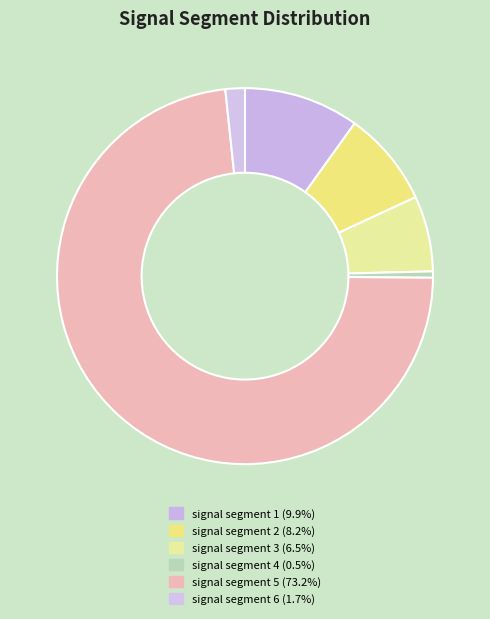

To the nearest percent, what is the average slice percentage?

17%